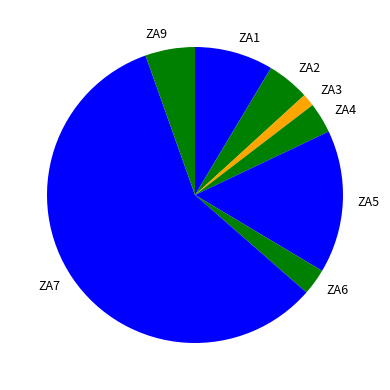

Combined, do ZA7 and ZA5 account for over 50%?

Yes